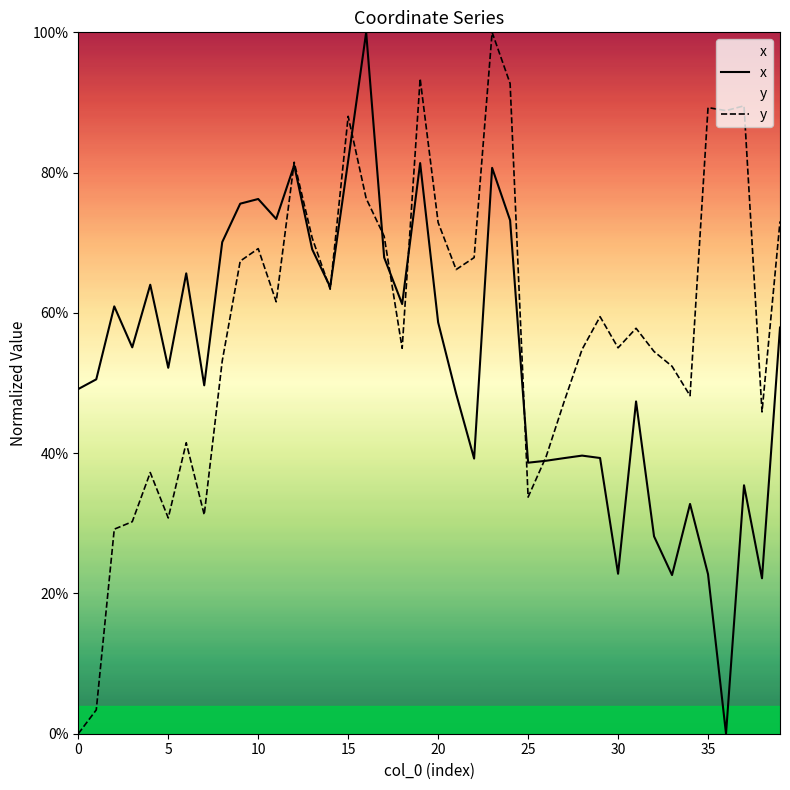

True or false: x has more than 2 interior local peaks.

True